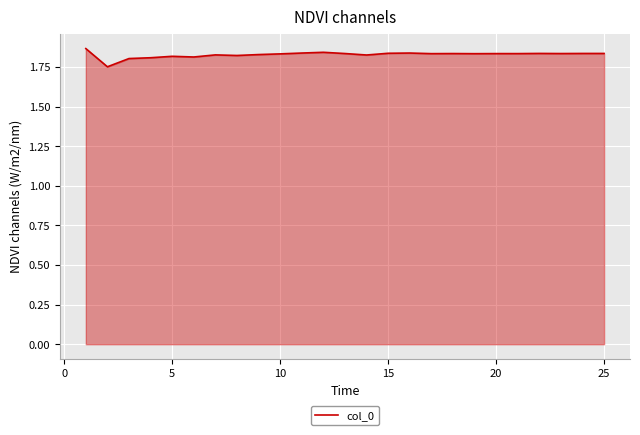

What is the difference between the maximum and minimum values?

0.1